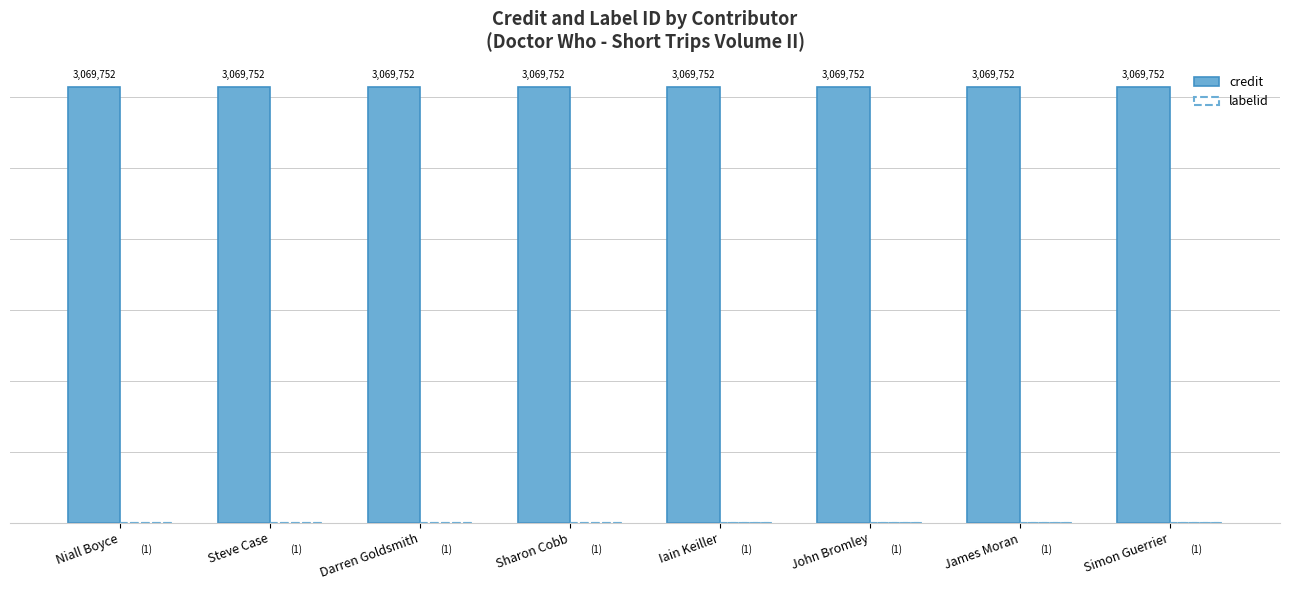

Which series has the largest total across all categories?

credit